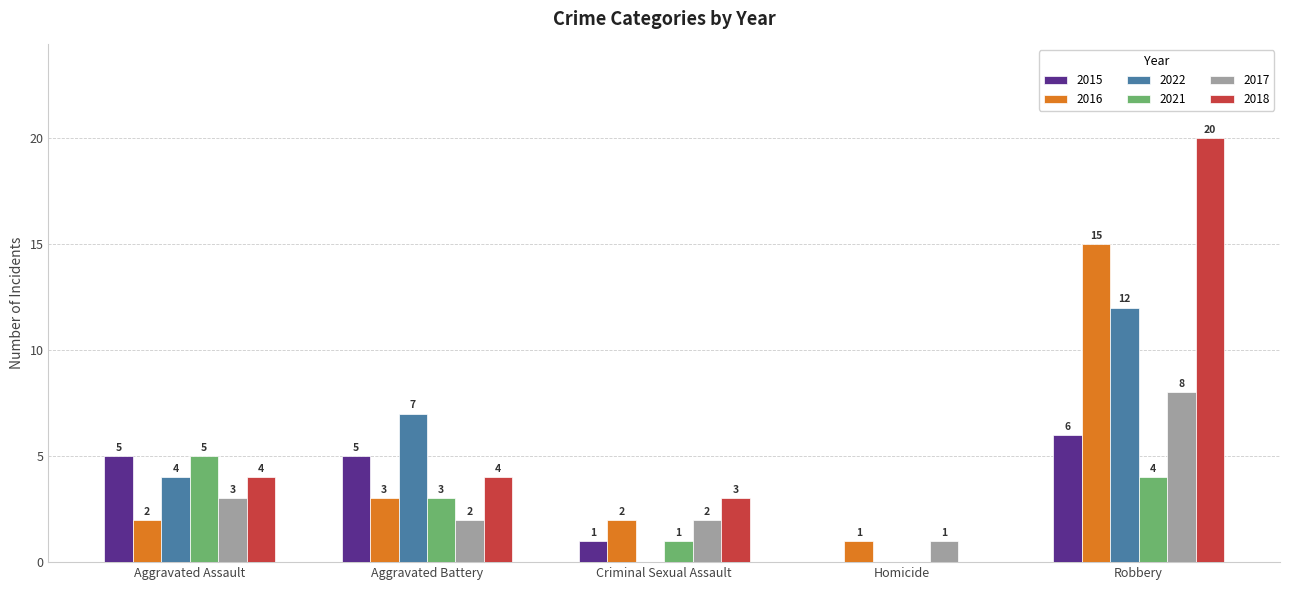

Which series has the largest range (max minus min)?

2018